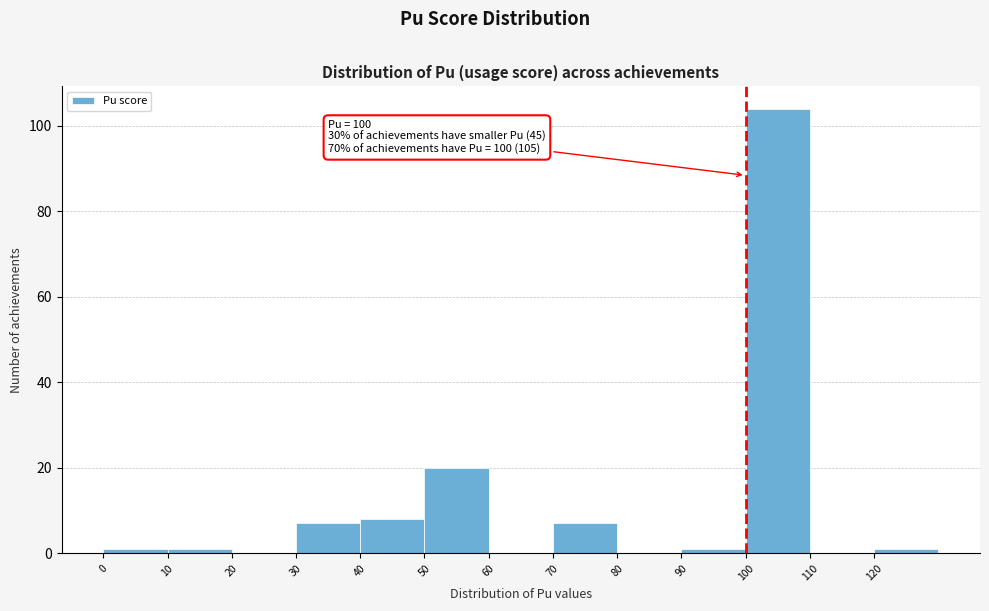

Over which range of the x-axis is the bar tallest?

100 to 110